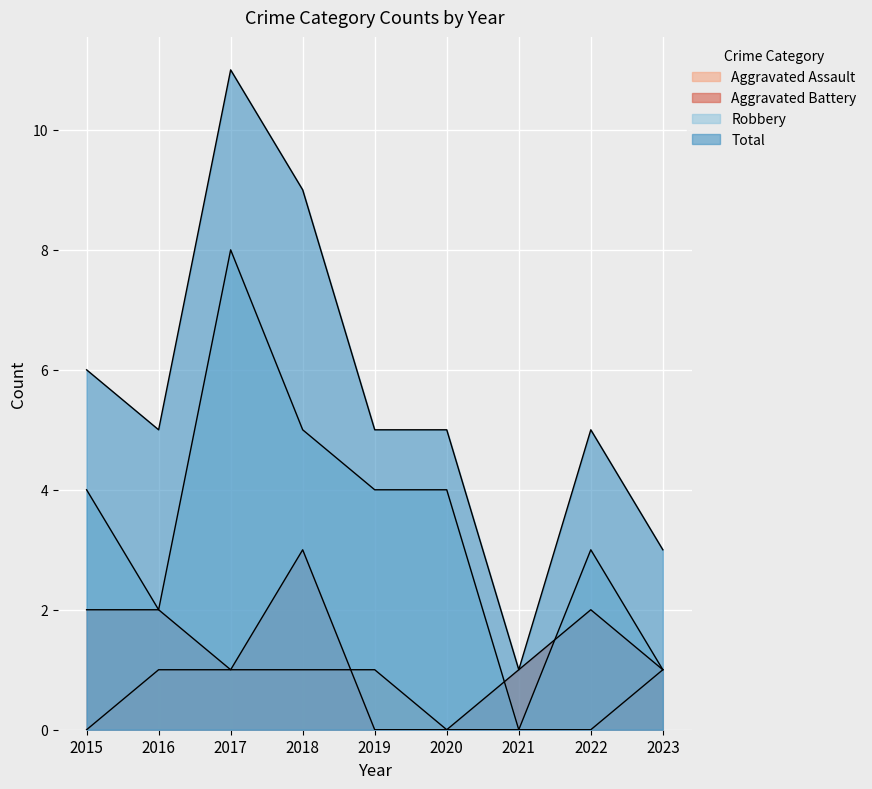

True or false: Aggravated Battery has more than 1 interior local peaks.

True